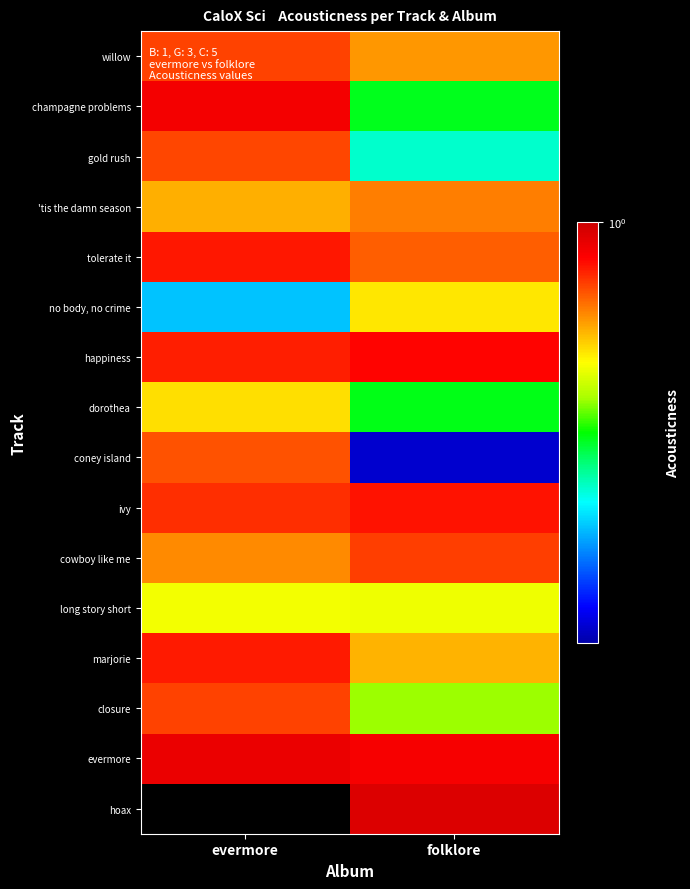

How many categories are shown in the chart?

2